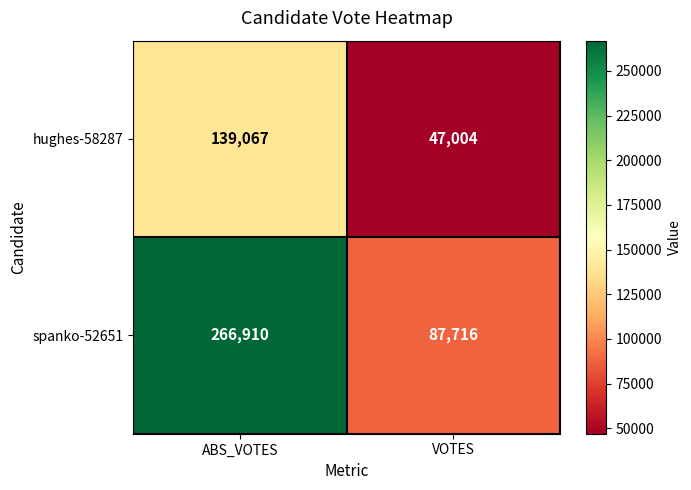

List the series in order of their overall mean, lowest first.

hughes-58287, spanko-52651